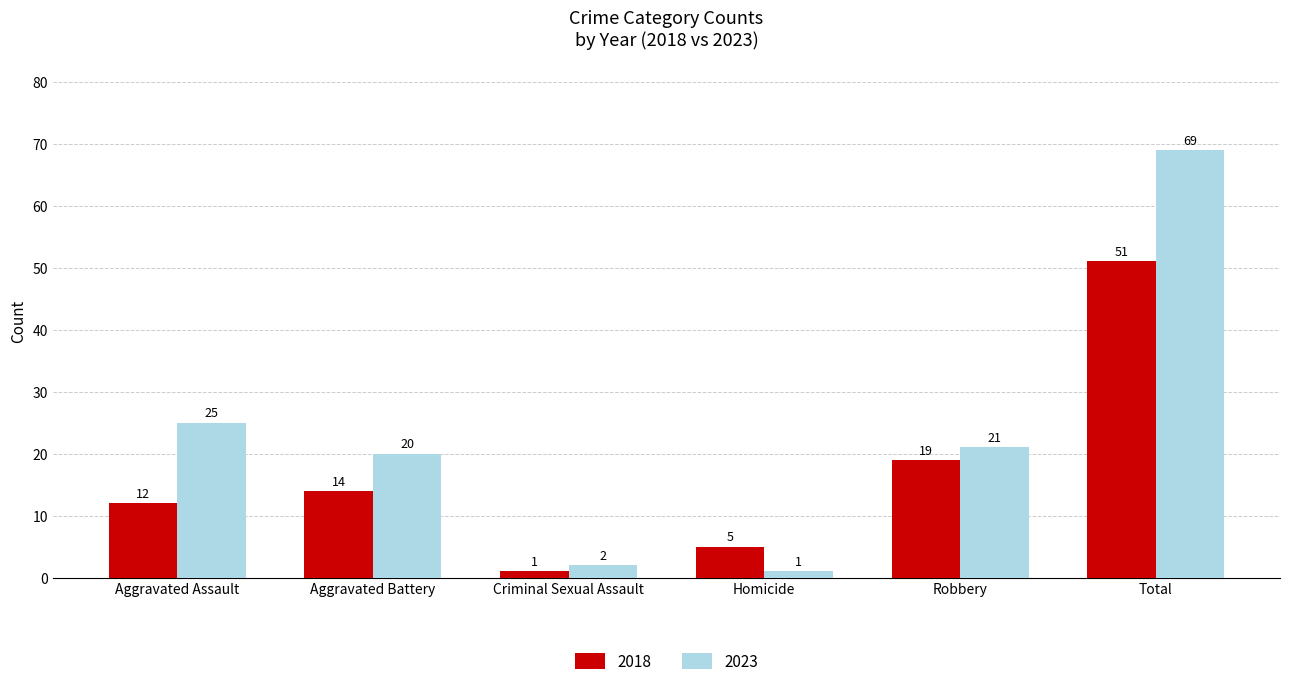

Does the chart contain stacked bars?

No